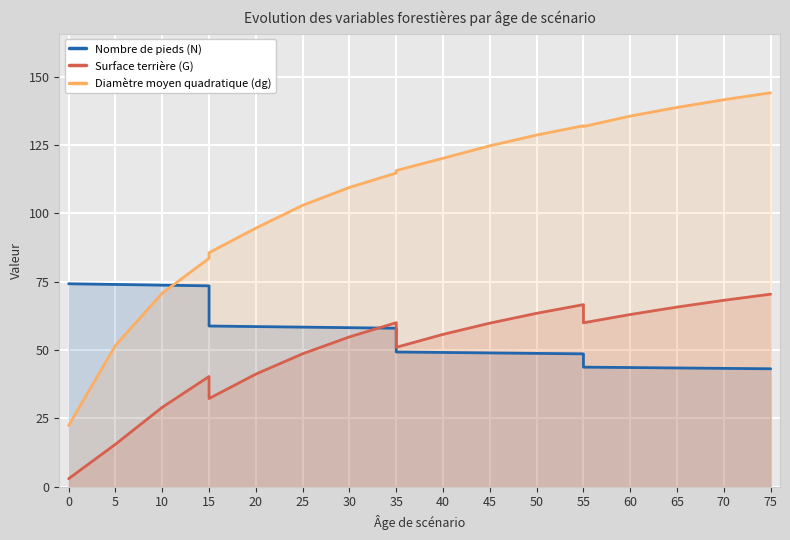

How many lines are shown in the chart?

3